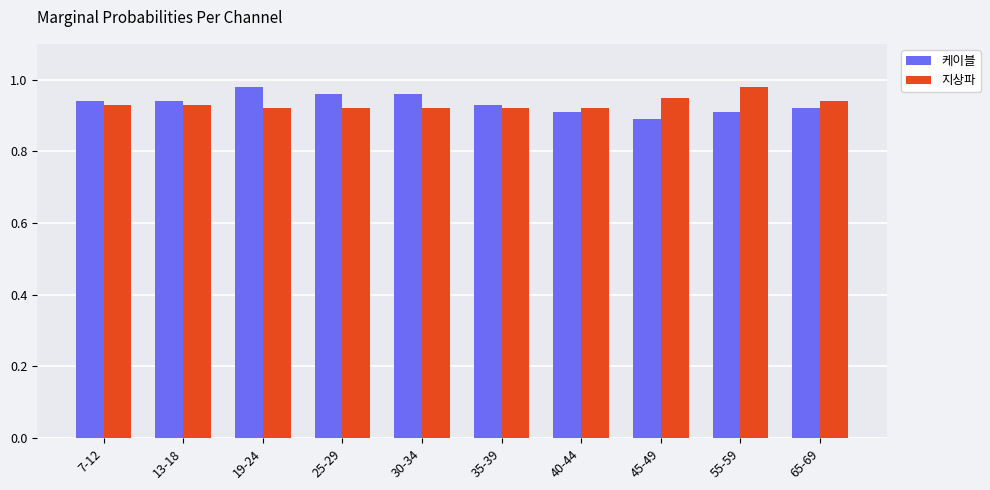

The value of 지상파 at 45-49 is 0.2. True or false?

False